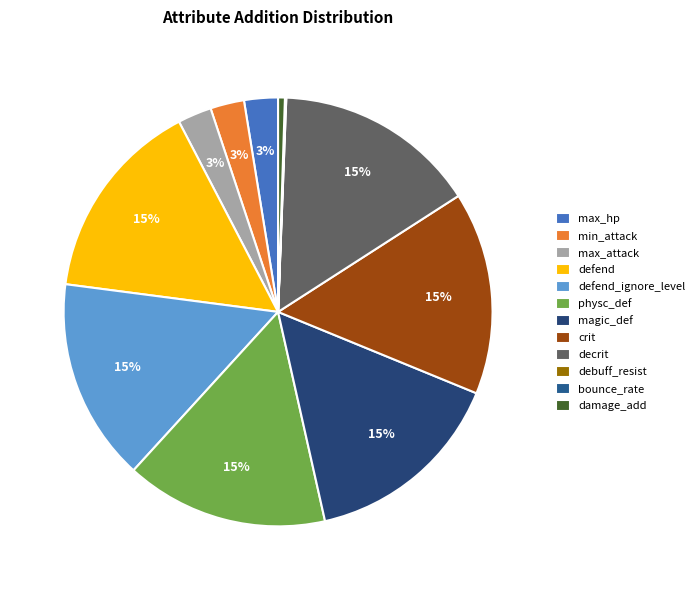

How many slices are in this pie chart?

12